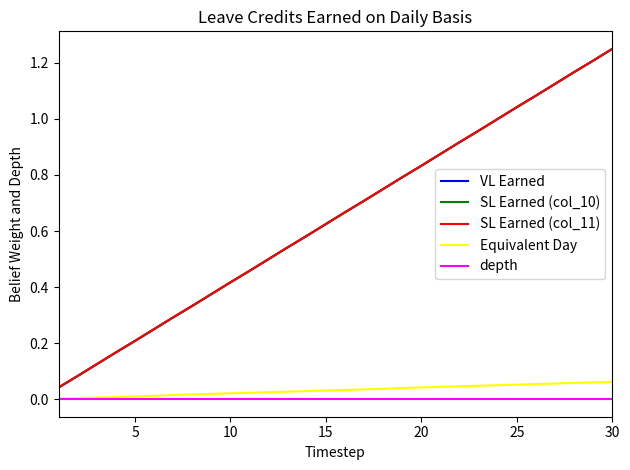

List the series in order of their peak value, highest first.

VL Earned, SL Earned (col_10), SL Earned (col_11), Equivalent Day, depth